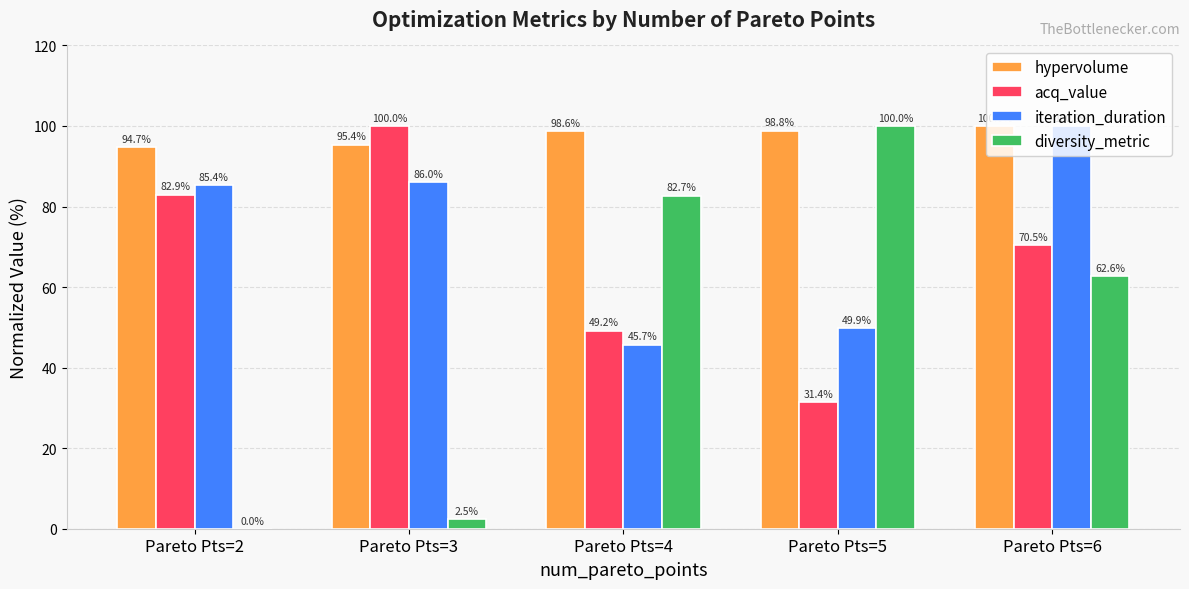

Reading left to right, transcribe all the data shown in this chart.

hypervolume: Pareto Pts=2=94.7	Pareto Pts=3=95.4	Pareto Pts=4=98.6	Pareto Pts=5=98.8	Pareto Pts=6=100.0
acq_value: Pareto Pts=2=82.9	Pareto Pts=3=100.0	Pareto Pts=4=49.2	Pareto Pts=5=31.4	Pareto Pts=6=70.5
iteration_duration: Pareto Pts=2=85.4	Pareto Pts=3=86.0	Pareto Pts=4=45.7	Pareto Pts=5=49.9	Pareto Pts=6=100.0
diversity_metric: Pareto Pts=2=0.0	Pareto Pts=3=2.5	Pareto Pts=4=82.7	Pareto Pts=5=100.0	Pareto Pts=6=62.6